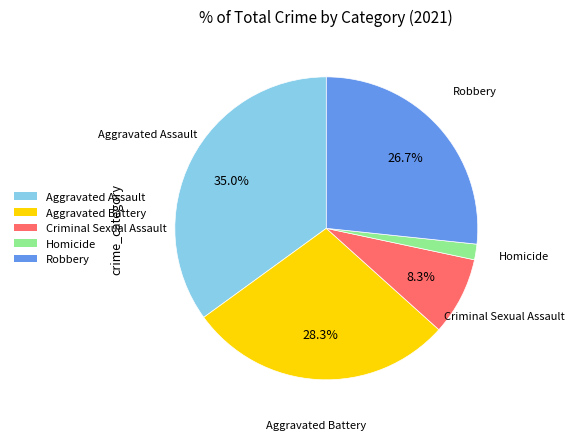

What is the smallest slice in the pie chart?

Homicide